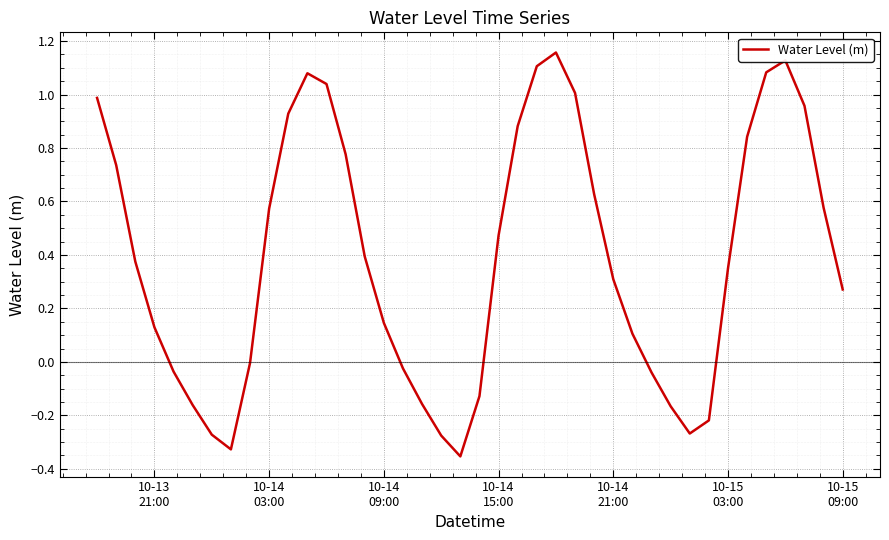

What is the difference between the maximum and minimum values?

1.5